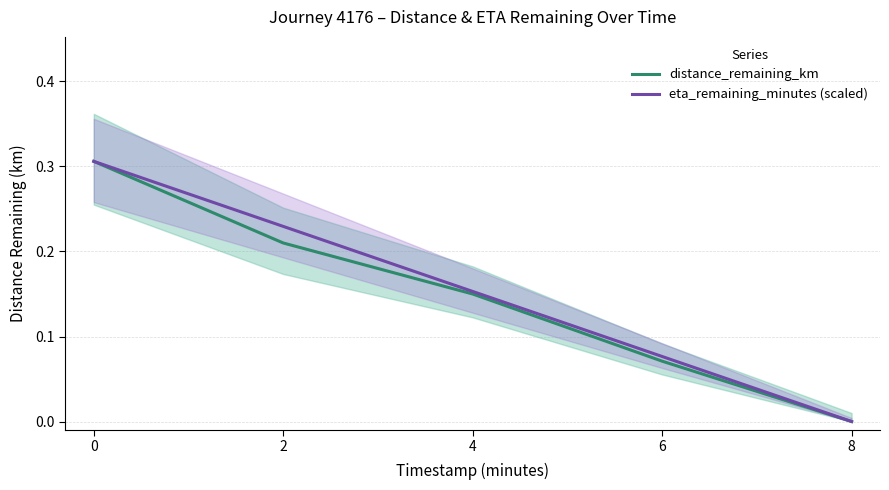

How many positive values does the distance_remaining_km series have?

4